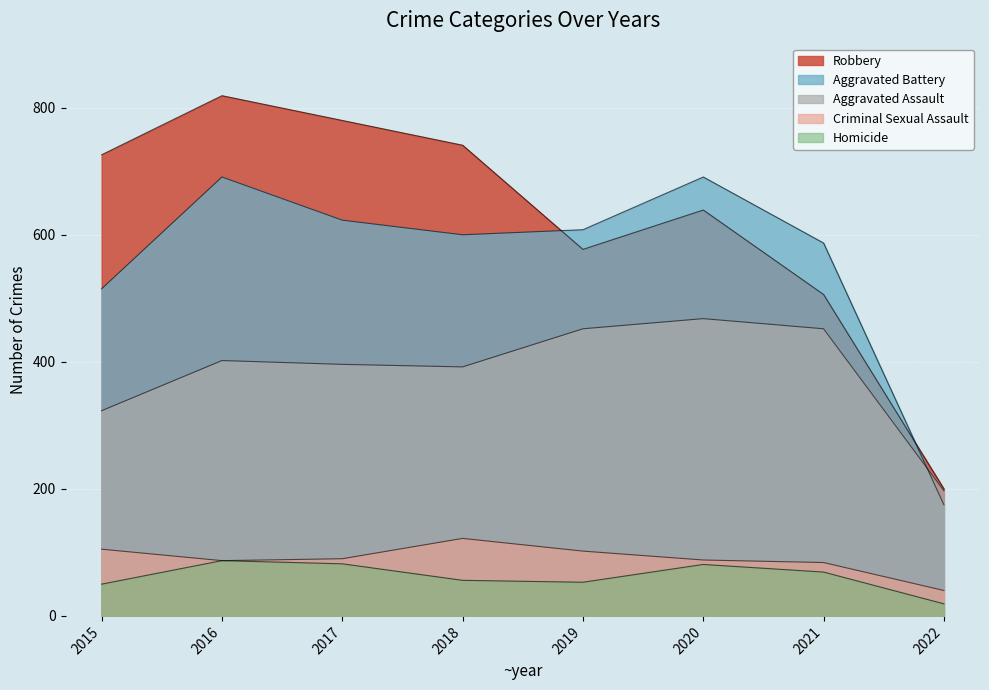

True or false: Robbery has more than 2 points higher than both neighbors.

False